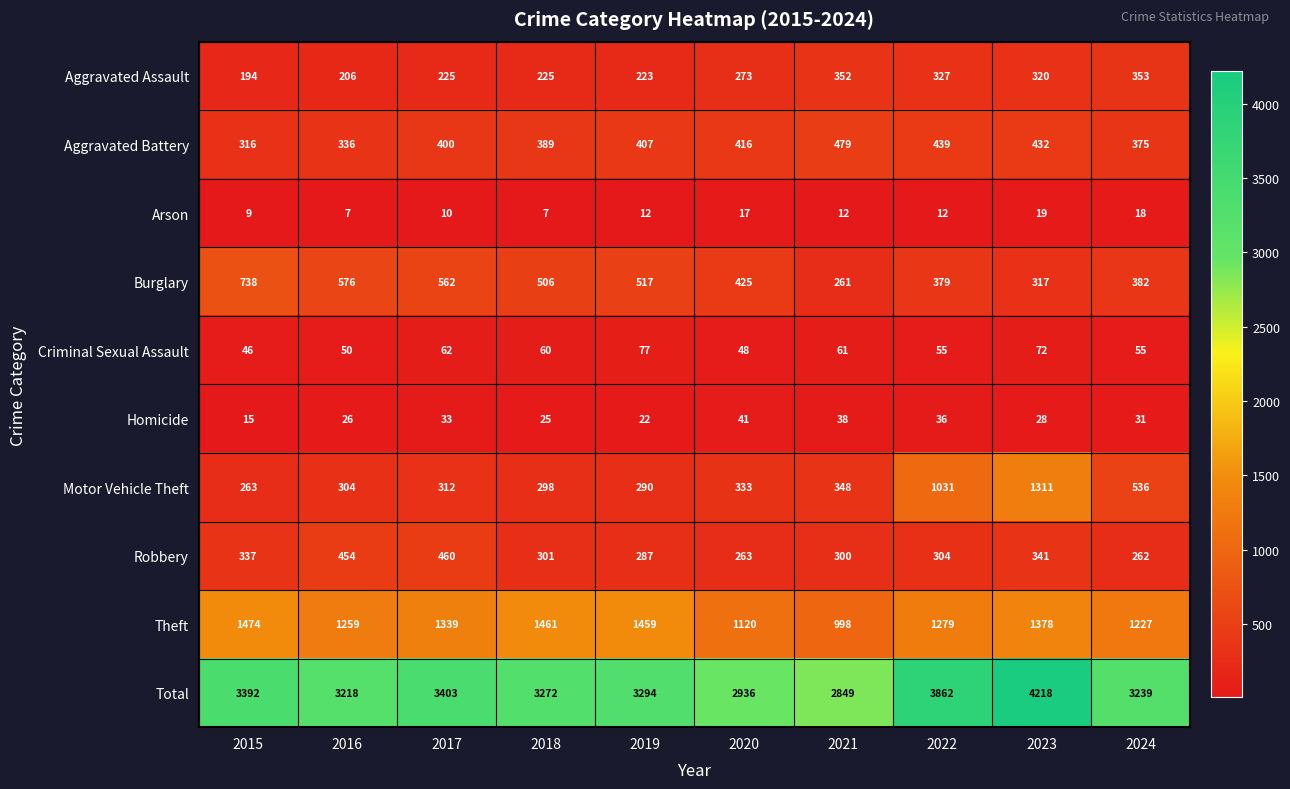

Is it true that Homicide equals 39 at 2019?

False